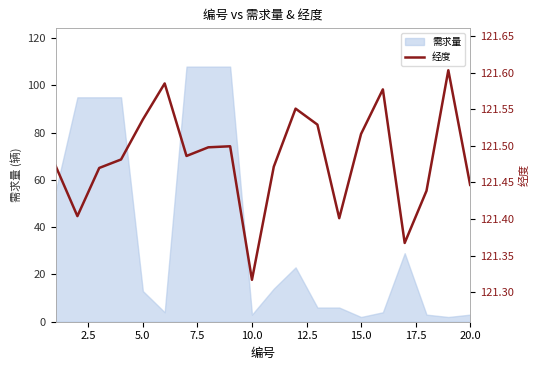

The value of 需求量 at 5.0 is 13. True or false?

True